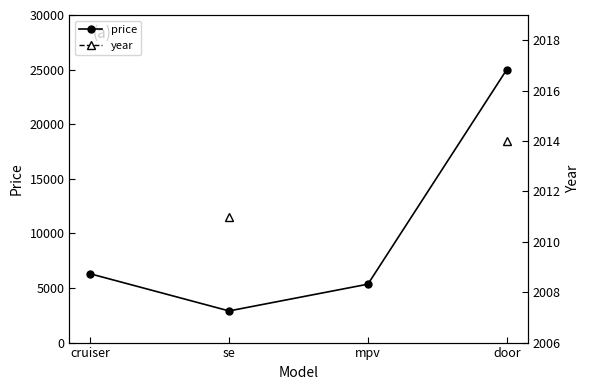

True or false: year has more than 1 interior local peaks.

False